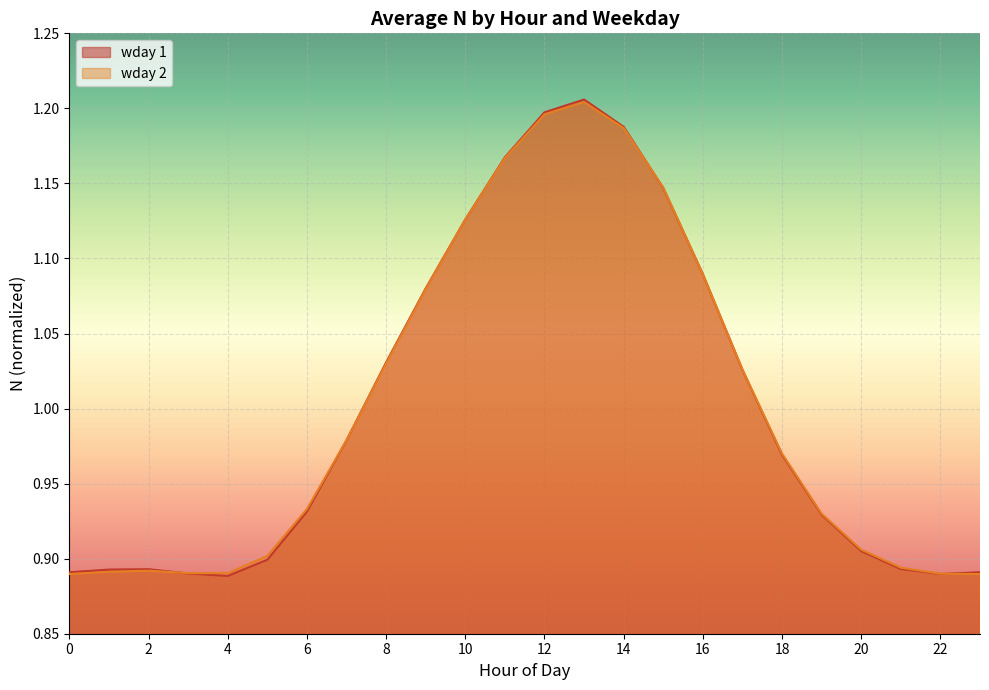

Reading right to left, extract all data points from this chart.

wday 1: 23=0.9	22=0.9	21=0.9	20=0.9	19=0.9	18=1.0	17=1.0	16=1.1	15=1.1	14=1.2	13=1.2	12=1.2	11=1.2	10=1.1	9=1.1	8=1.0	7=1.0	6=0.9	5=0.9	4=0.9	3=0.9	2=0.9	1=0.9	0=0.9
wday 2: 23=0.9	22=0.9	21=0.9	20=0.9	19=0.9	18=1.0	17=1.0	16=1.1	15=1.1	14=1.2	13=1.2	12=1.2	11=1.2	10=1.1	9=1.1	8=1.0	7=1.0	6=0.9	5=0.9	4=0.9	3=0.9	2=0.9	1=0.9	0=0.9